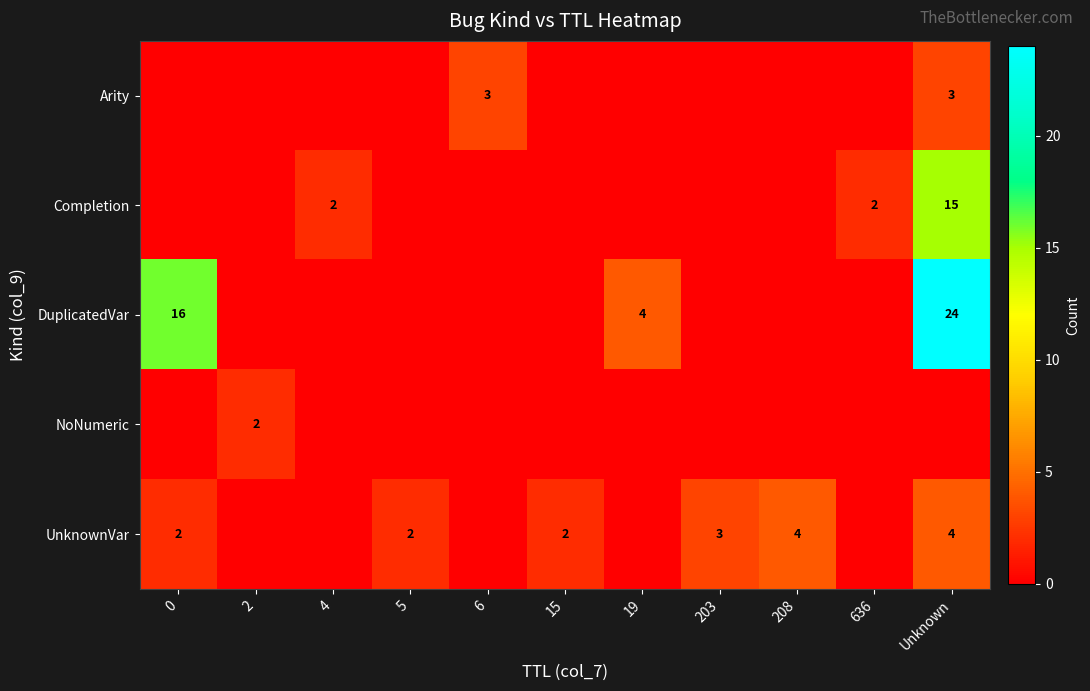

True or false: UnknownVar has a value of 2 at 0.

True